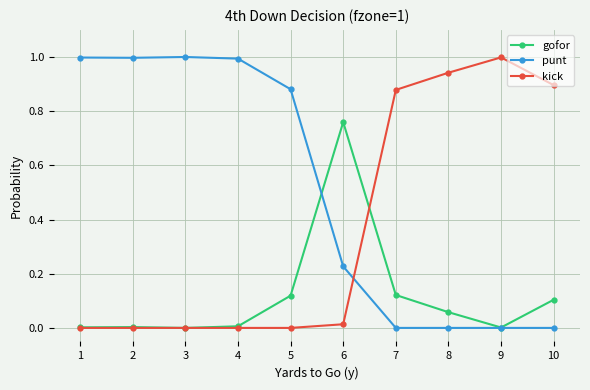

True or false: gofor has more than 2 interior local peaks.

False